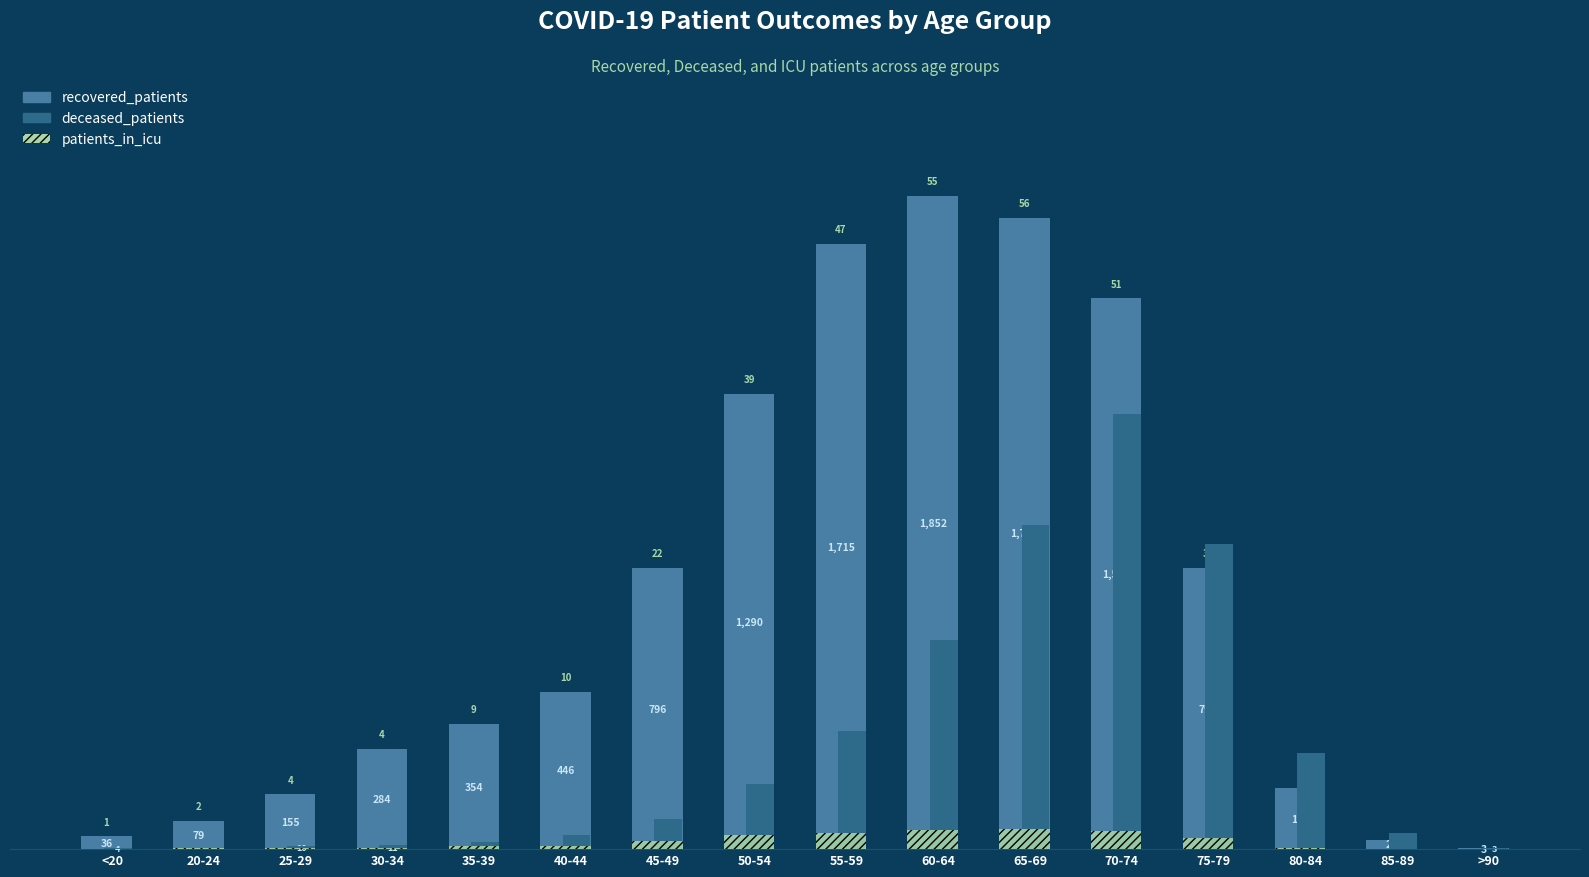

At which category is the sum across all series the highest?

70-74